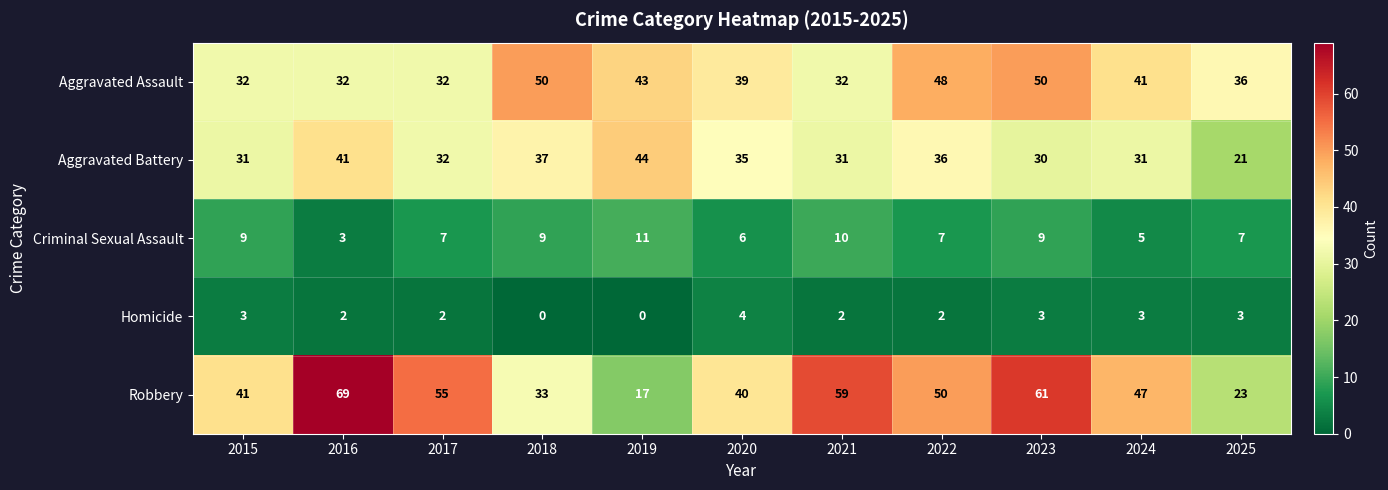

What is the total value across all series at 2015?

116